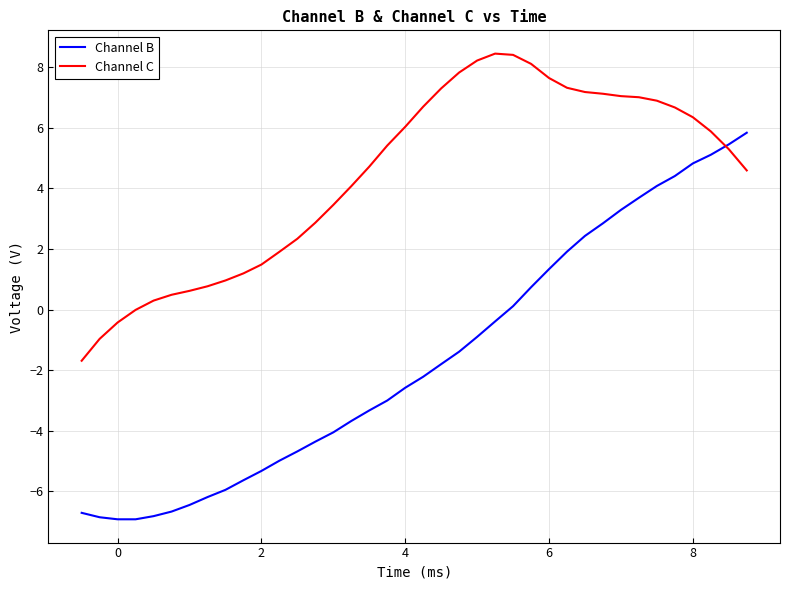

What is the lowest value of the Channel C series?

-1.7